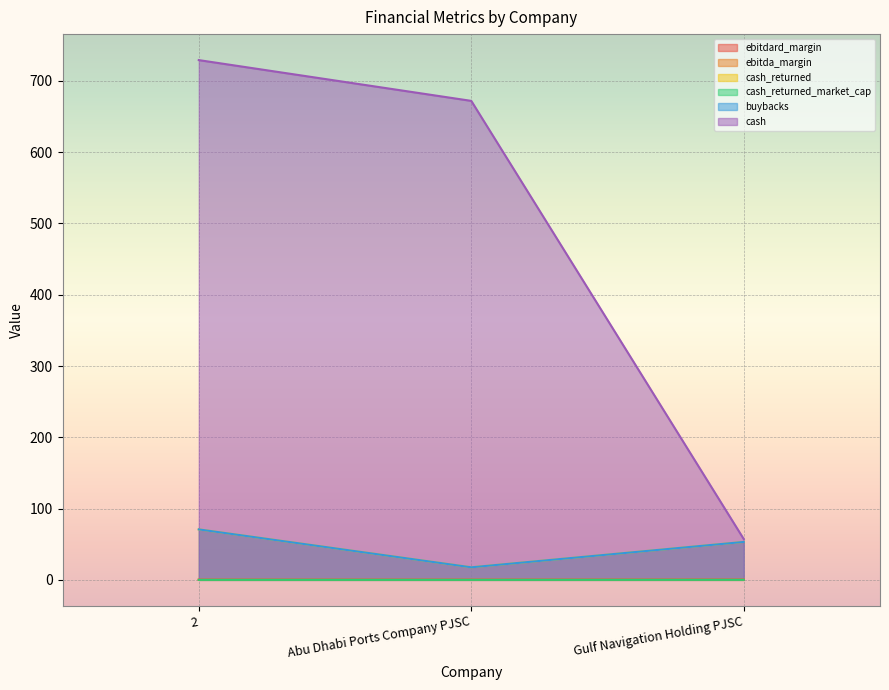

What is the greatest value displayed?

729.2